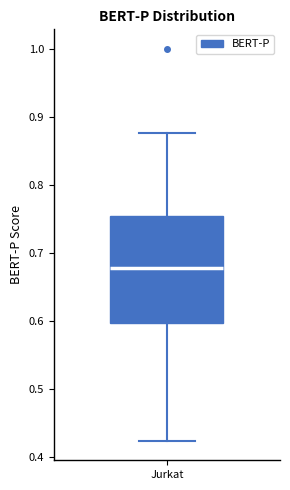

Where is the lower edge of the box for Jurkat on the y-axis? The values are not printed on the chart, so give them approximately, as read against the axis.

0.60